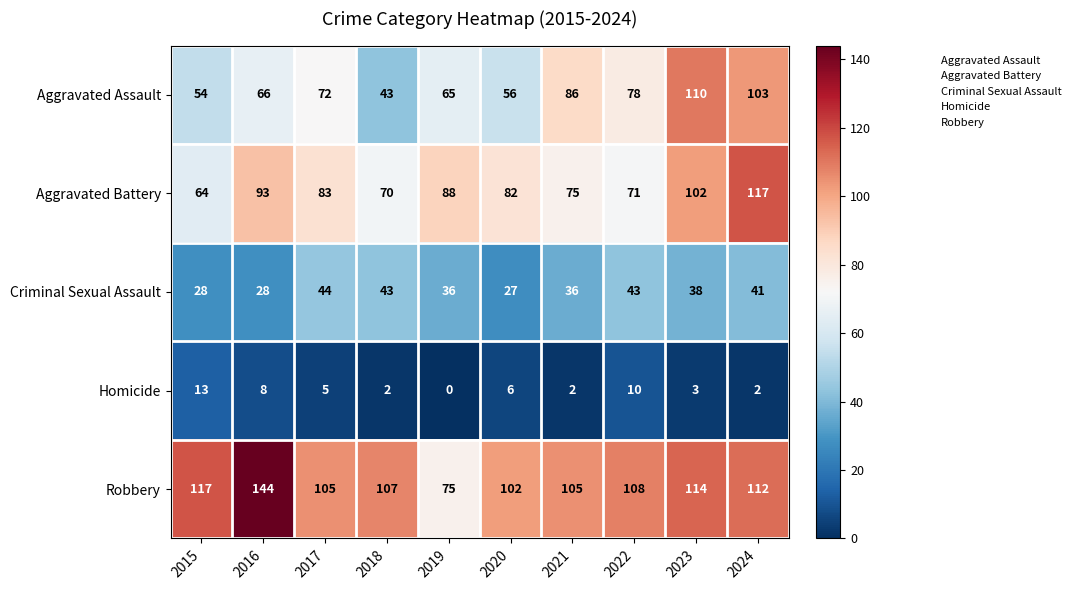

Rank the series by their maximum value, from highest to lowest.

Robbery, Aggravated Battery, Aggravated Assault, Criminal Sexual Assault, Homicide